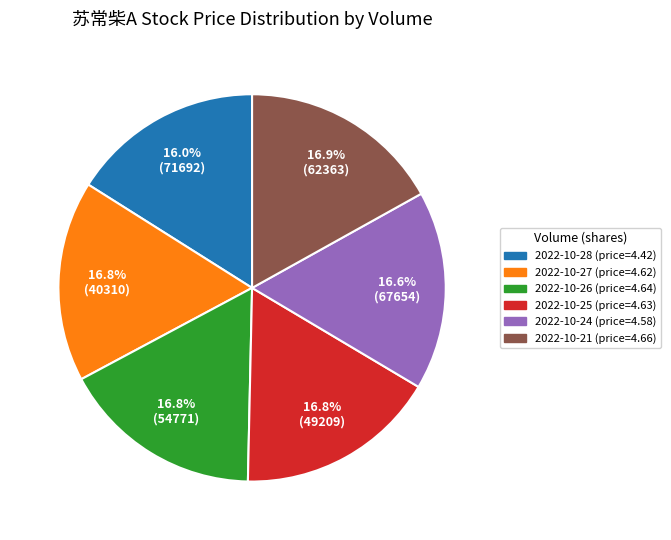

Is there a majority slice in this chart?

No